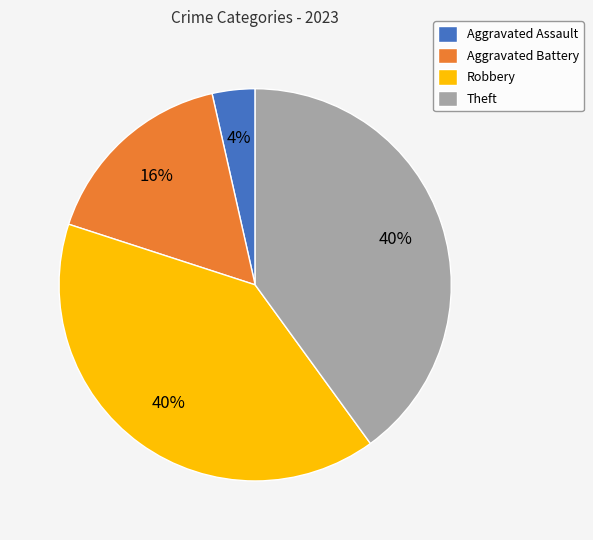

Is it true that Theft is 46% of the pie?

False